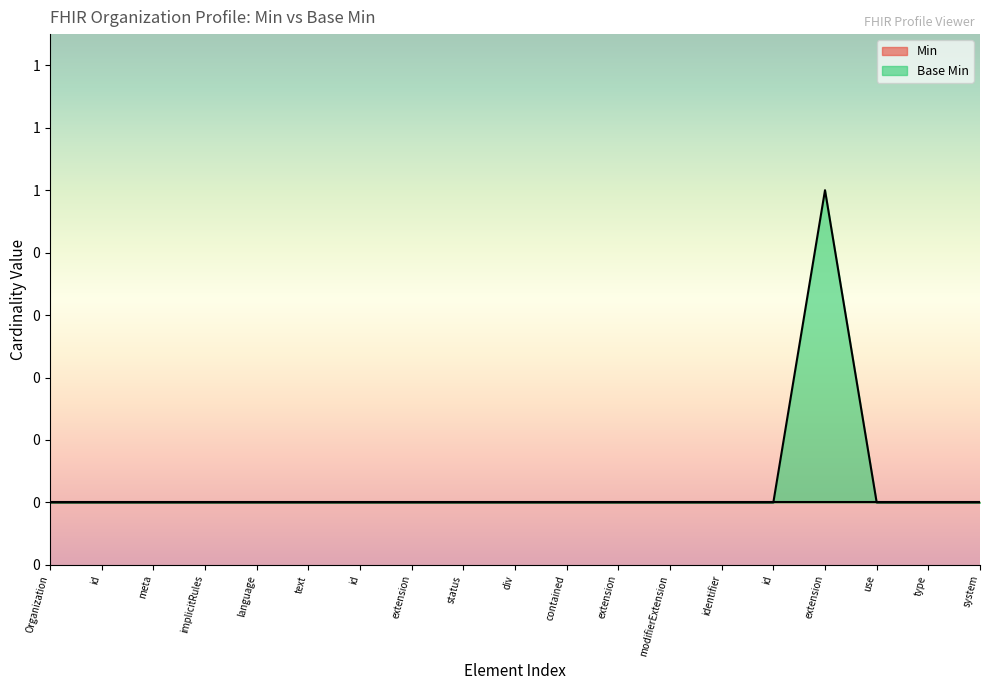

Which category has the lowest value across all series?

Organization